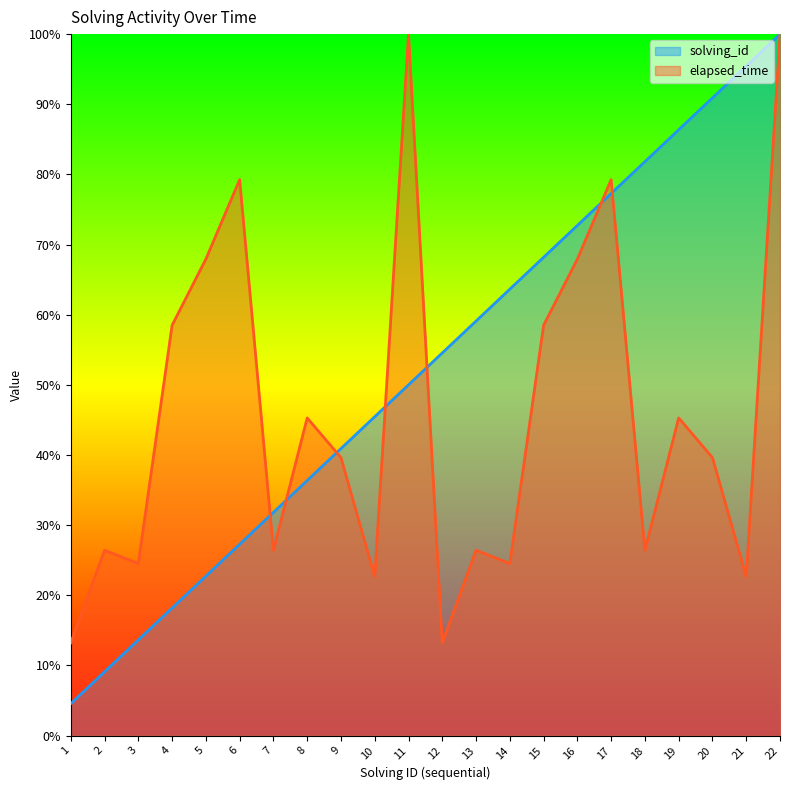

List the series in order of their overall mean, highest first.

solving_id, elapsed_time